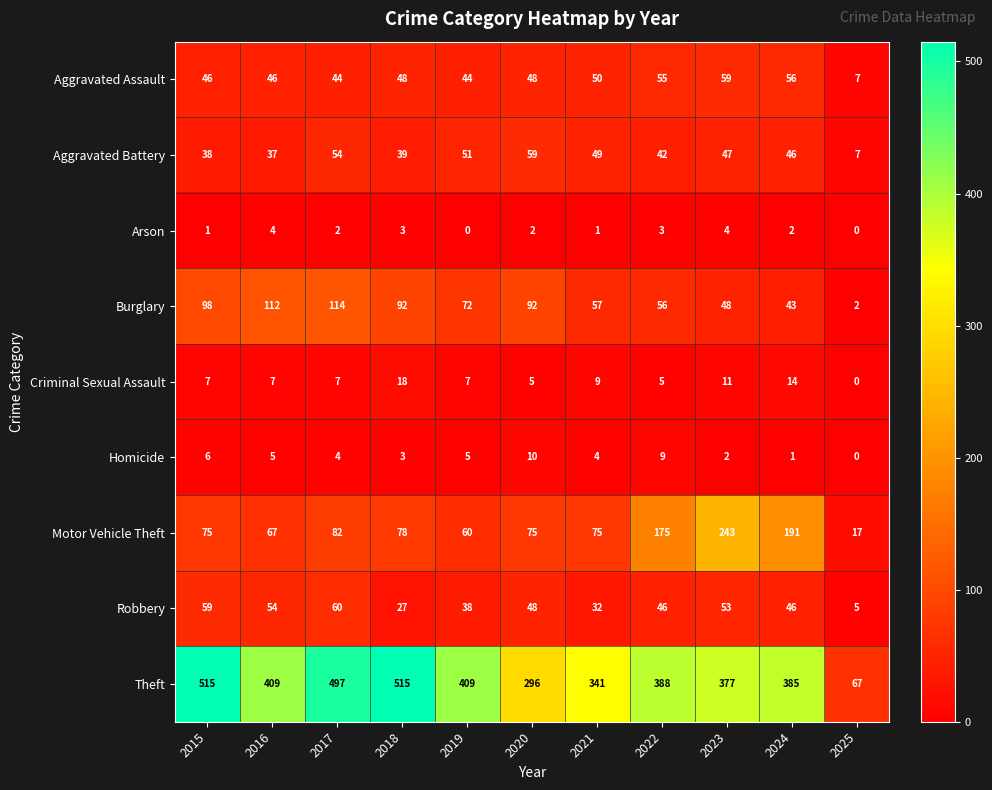

Which series changed the most between 2023 and 2025?

Theft